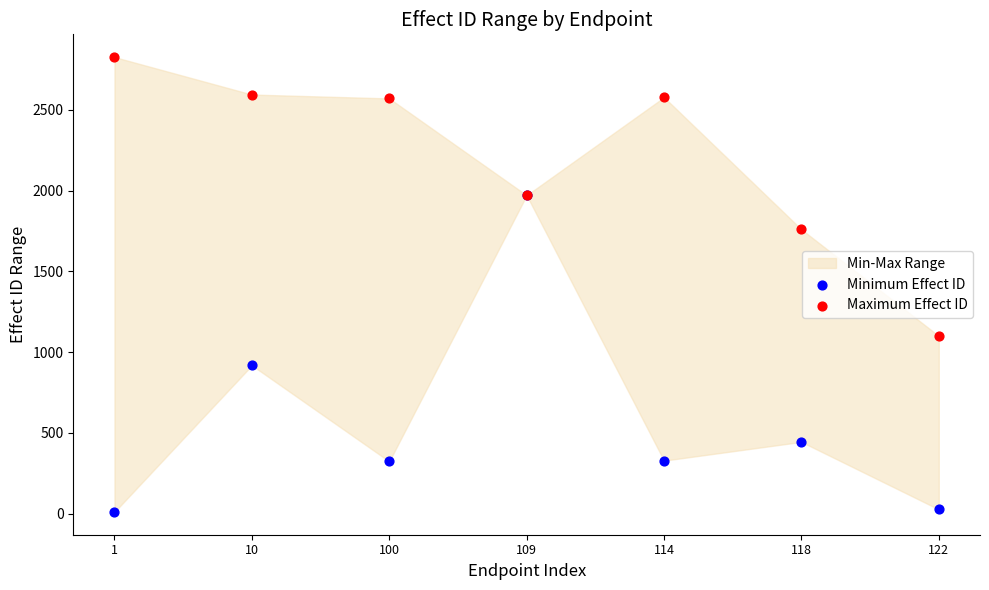

In the Minimum Effect ID series, what Y value is closest to 990?

918